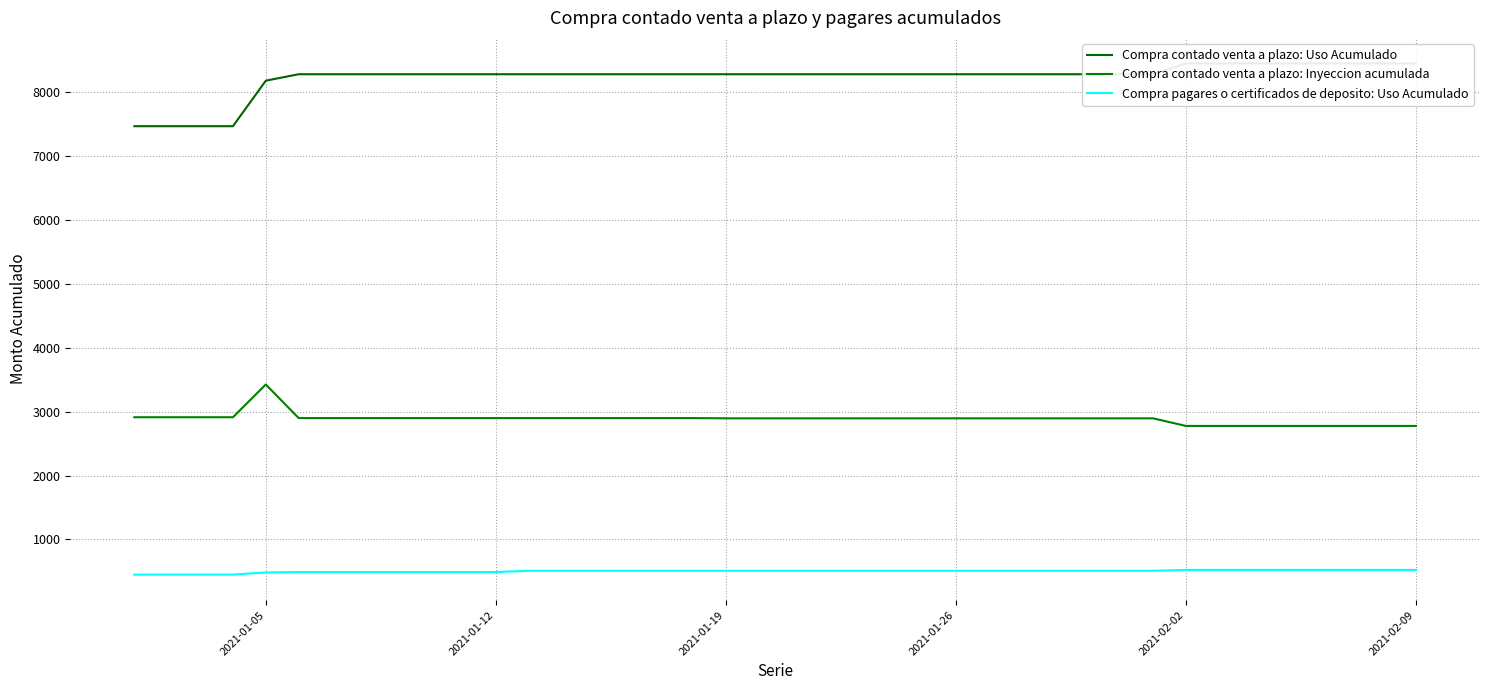

What is the lowest value of the Compra contado venta a plazo: Inyeccion acumulada series?

2777